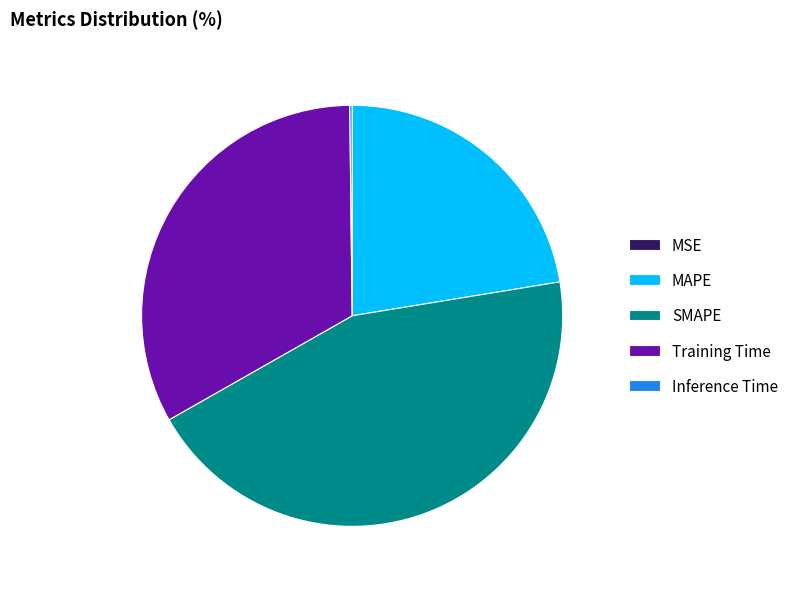

Does any single category account for the majority?

No